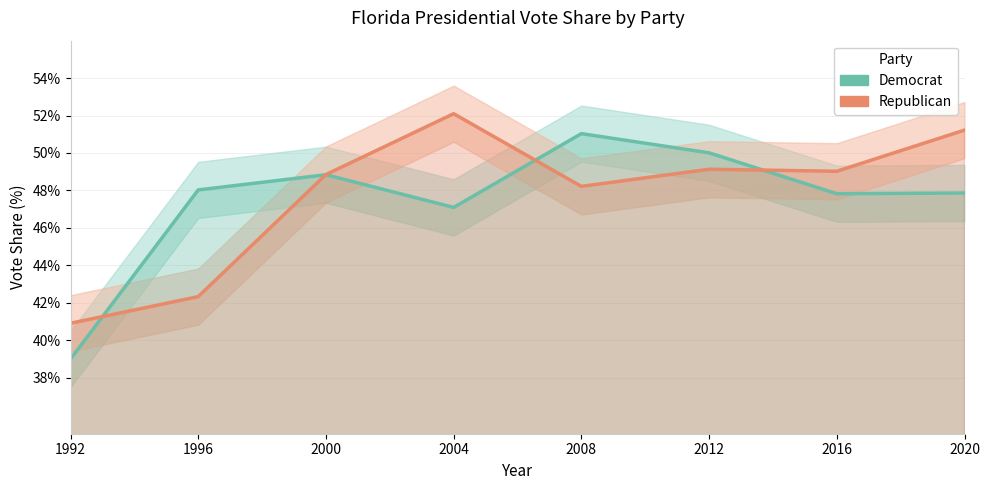

How many times do Republican and Democrat cross each other?

4